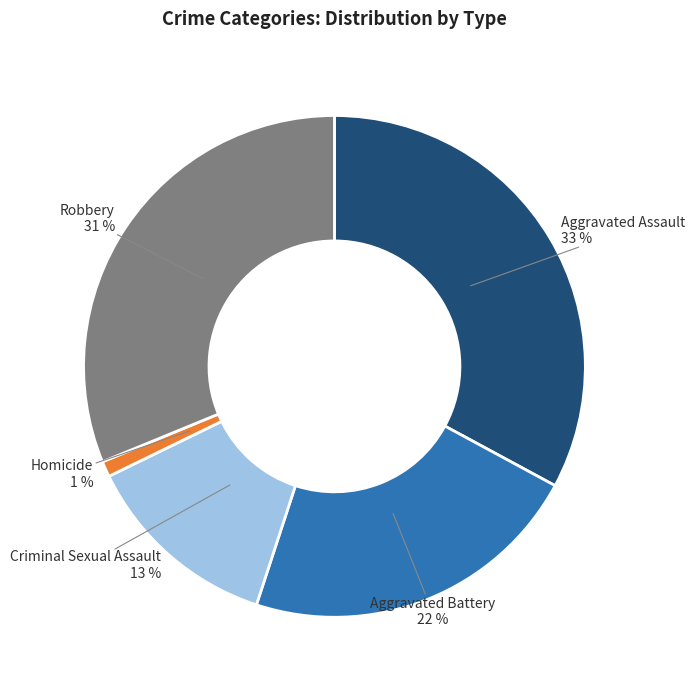

To the nearest percent, what is the average slice percentage?

20%